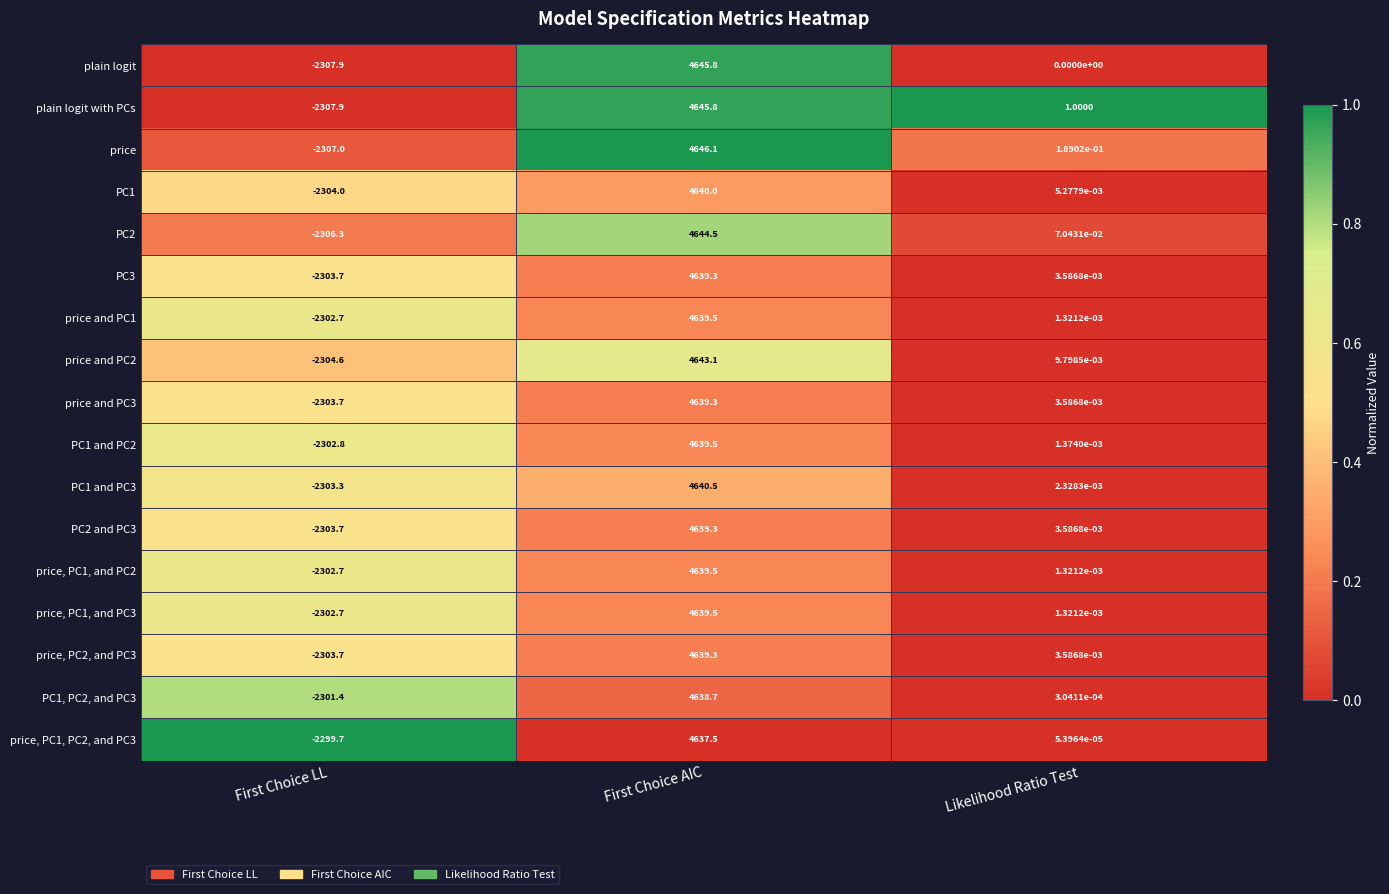

At how many categories does at least one series exceed 0?

2